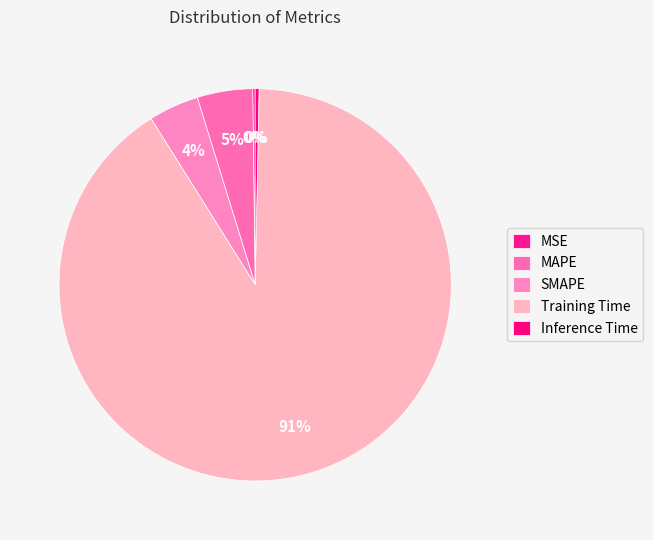

How many slices are in this pie chart?

5